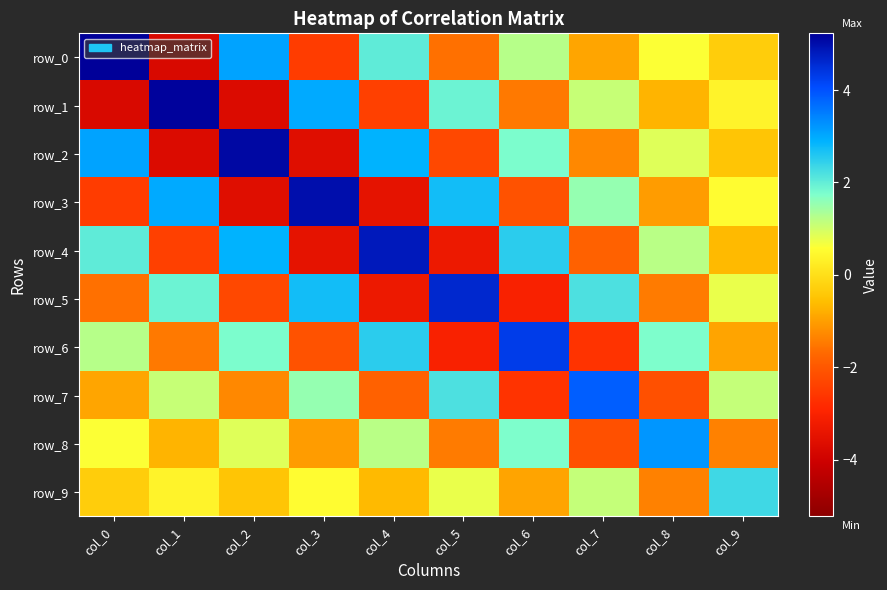

What is the spread (max minus min) of values at col_8?

5.4